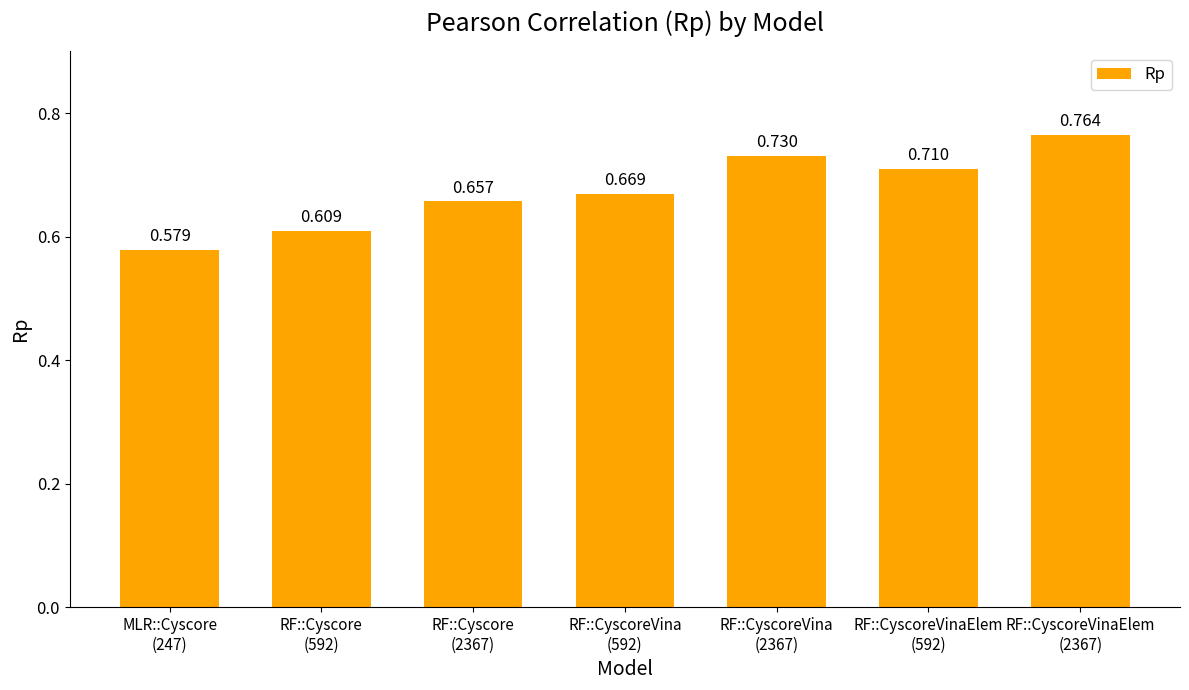

Is it true that the value at RF::Cyscore
(592) is 0.6?

True